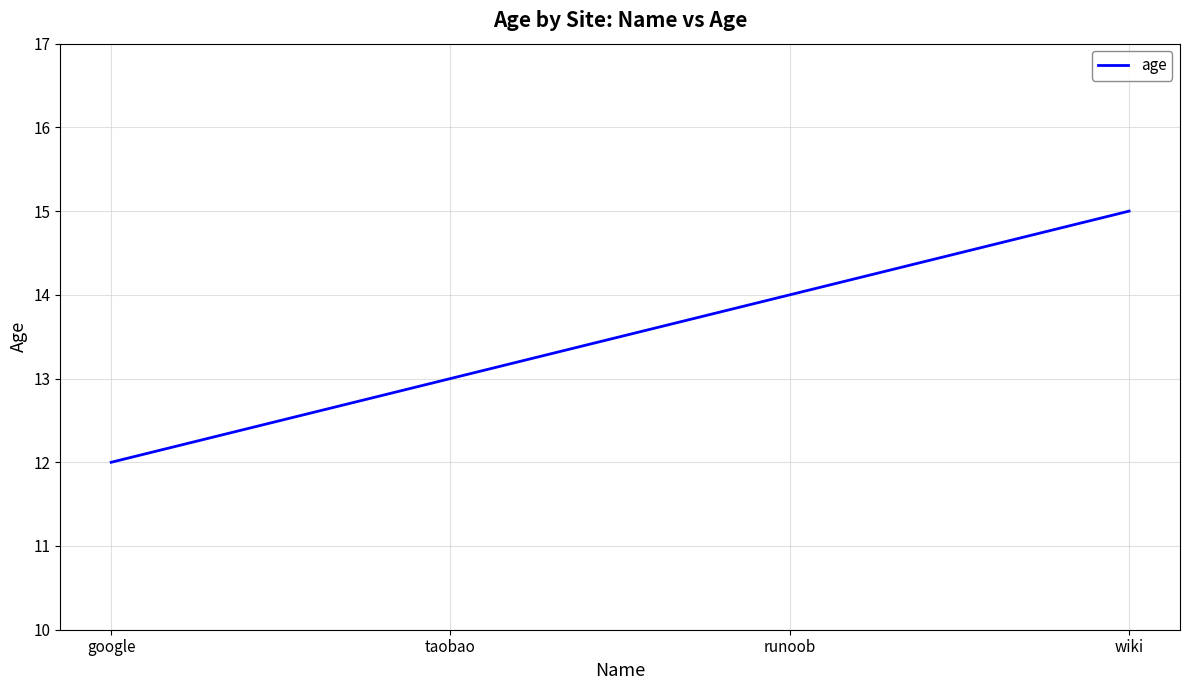

Reading left to right, transcribe all the data shown in this chart.

google=12	taobao=13	runoob=14	wiki=15